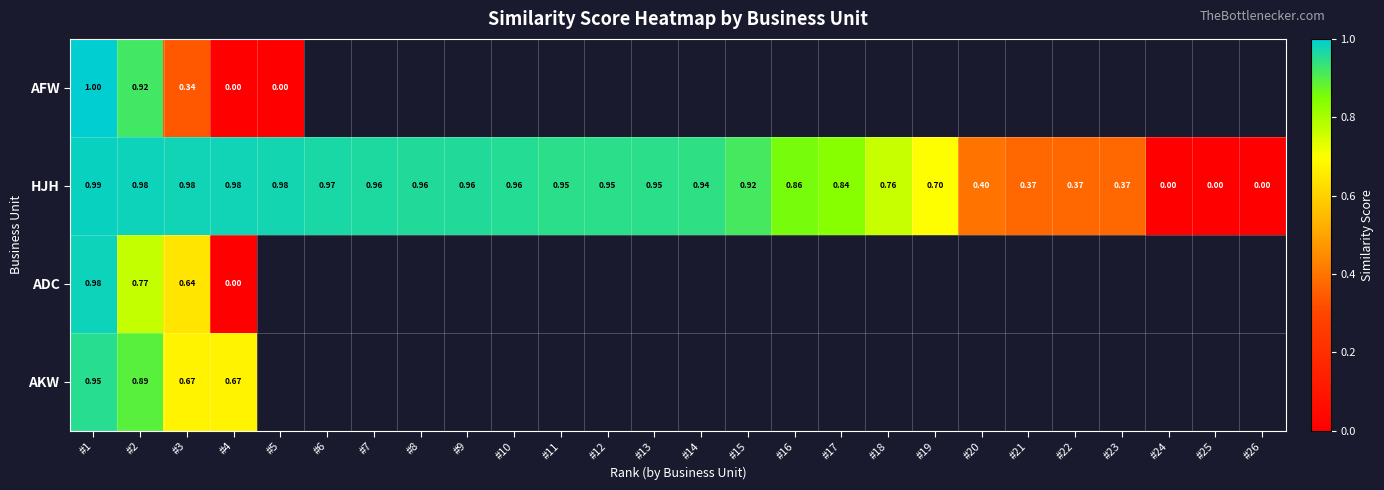

Which category has the highest value across all series?

#1